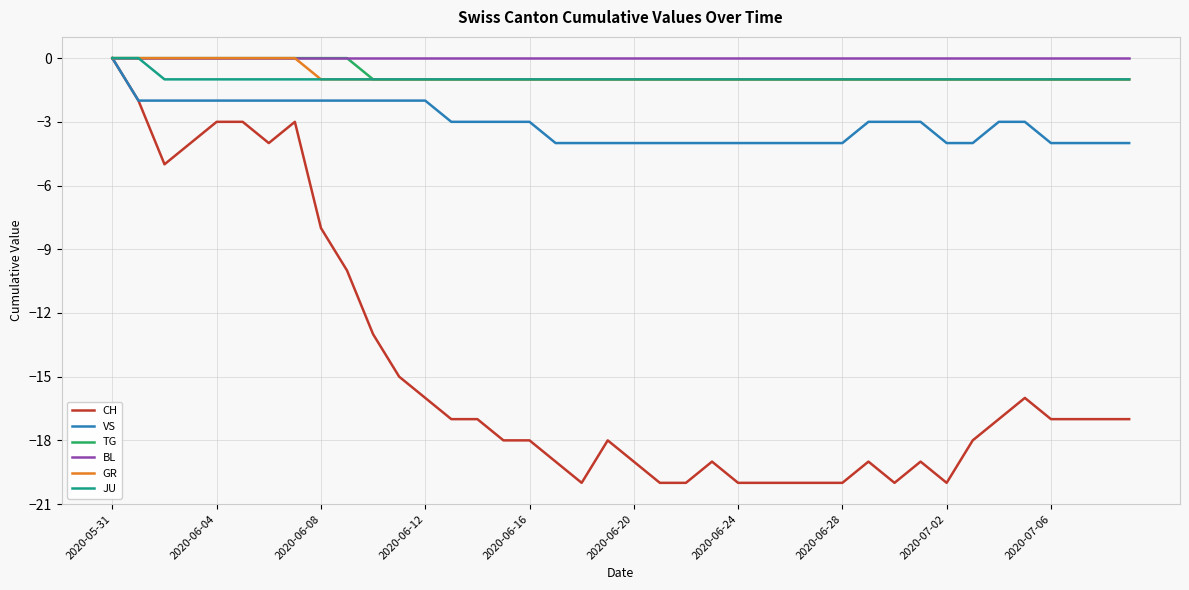

What is the smallest value displayed?

-20